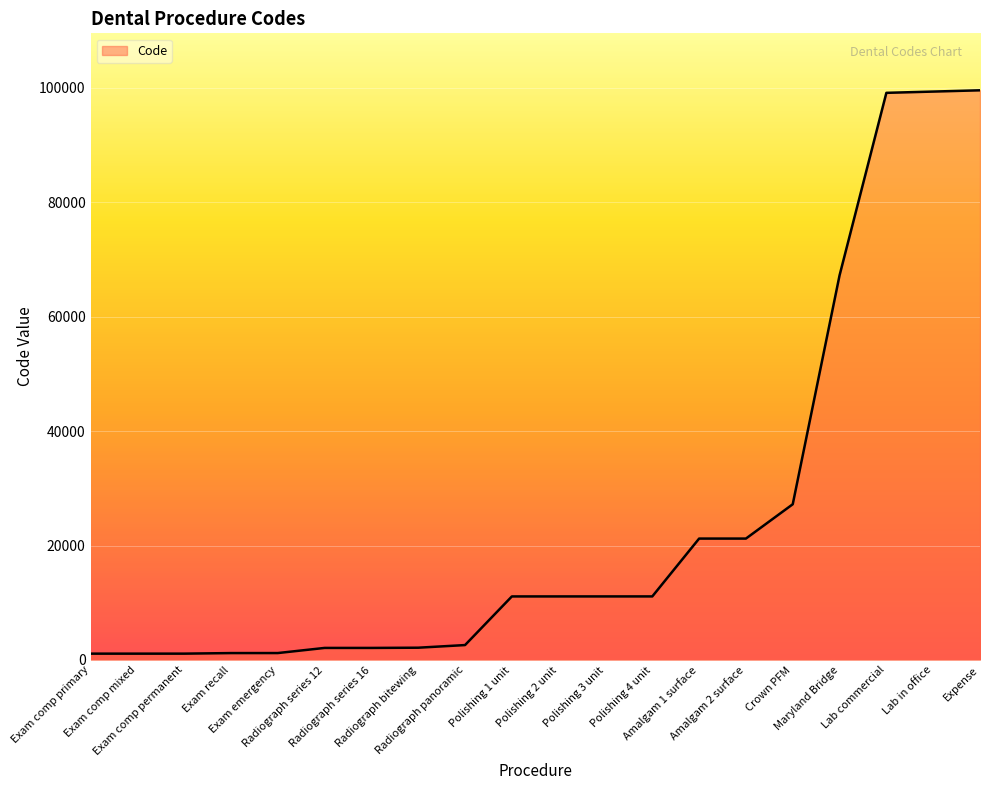

Between Lab in office and Amalgam 1 surface, which is larger?

Lab in office